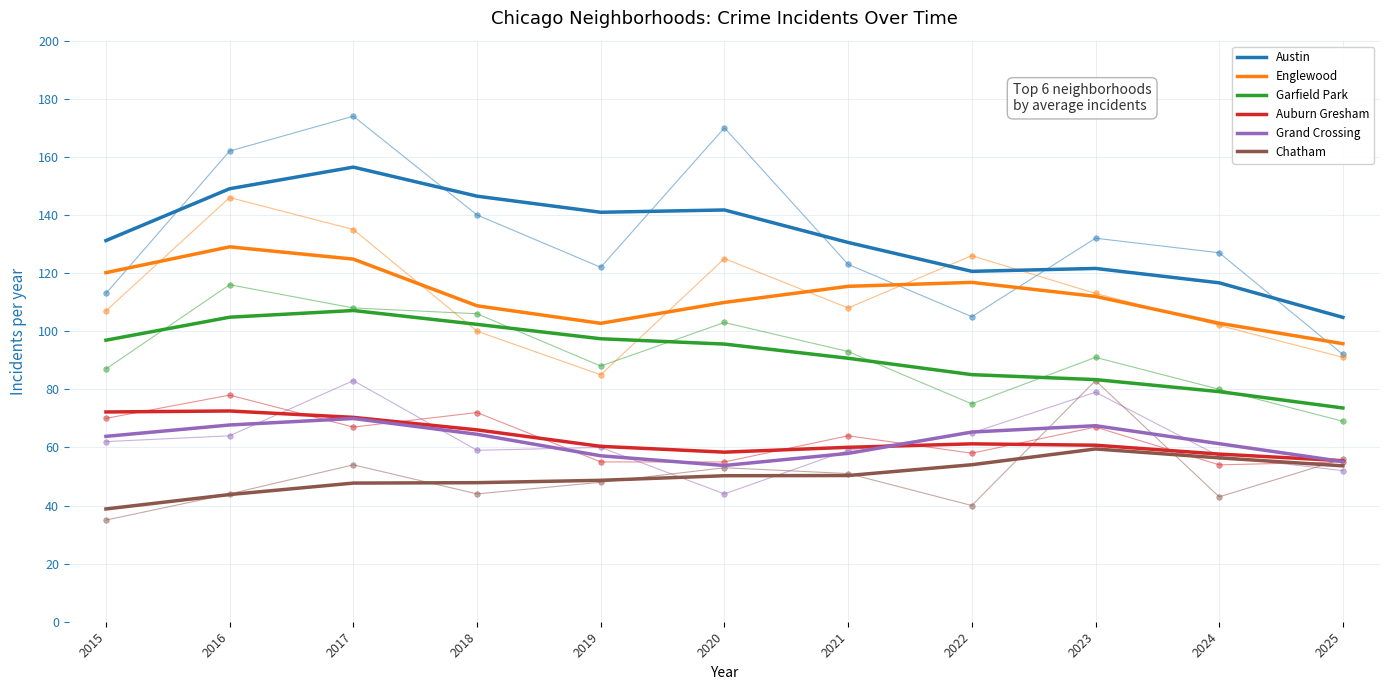

At which category is the sum across all series the highest?

2017